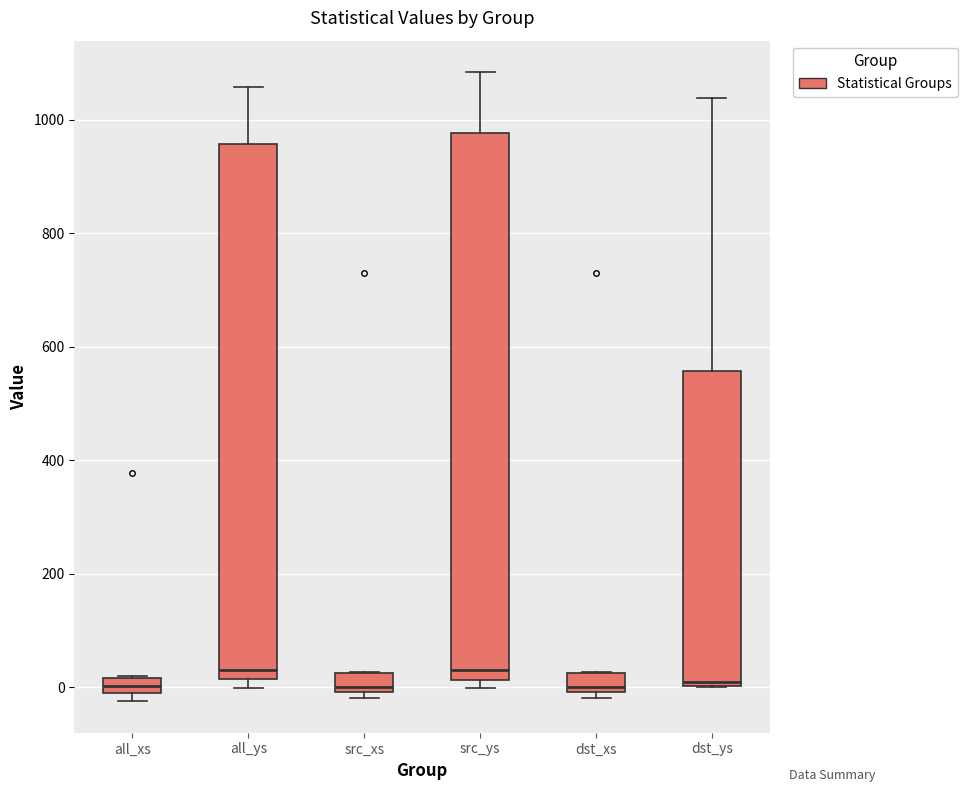

Where is the lower edge of the box for src_ys on the y-axis? The values are not printed on the chart, so give them approximately, as read against the axis.

20